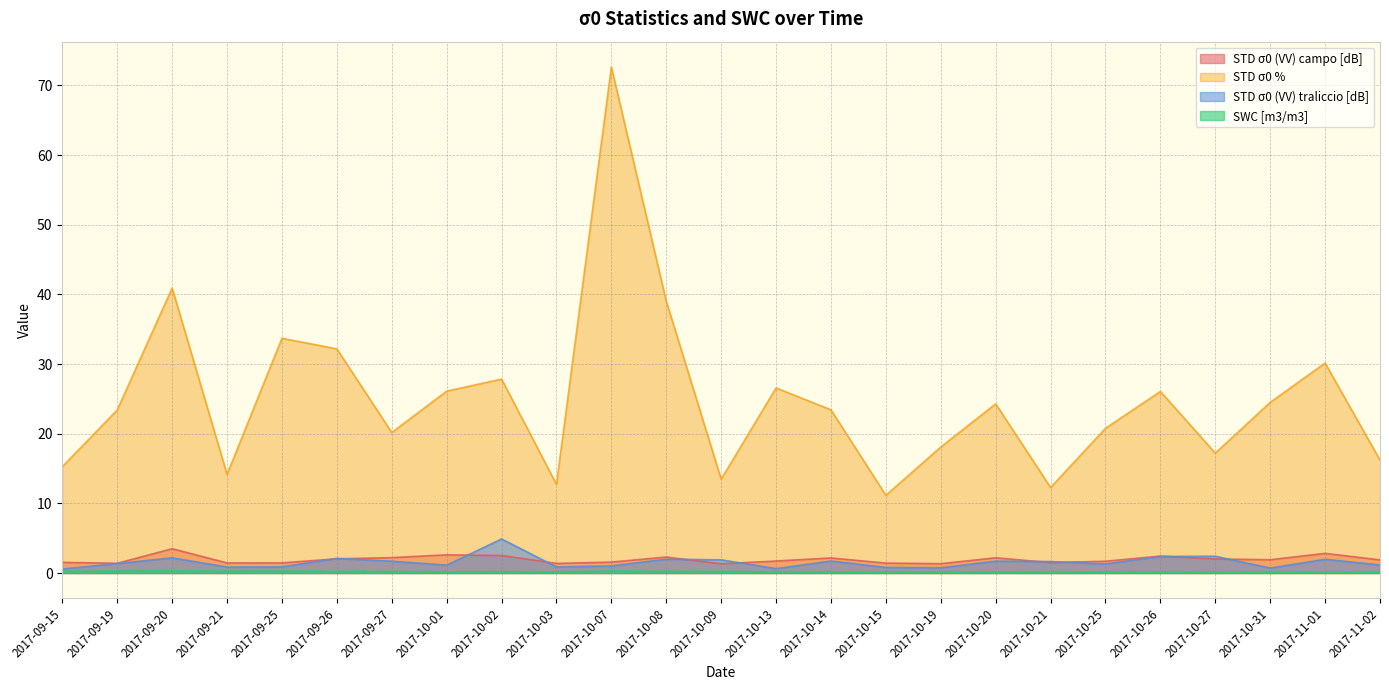

How many lines are shown in the chart?

4